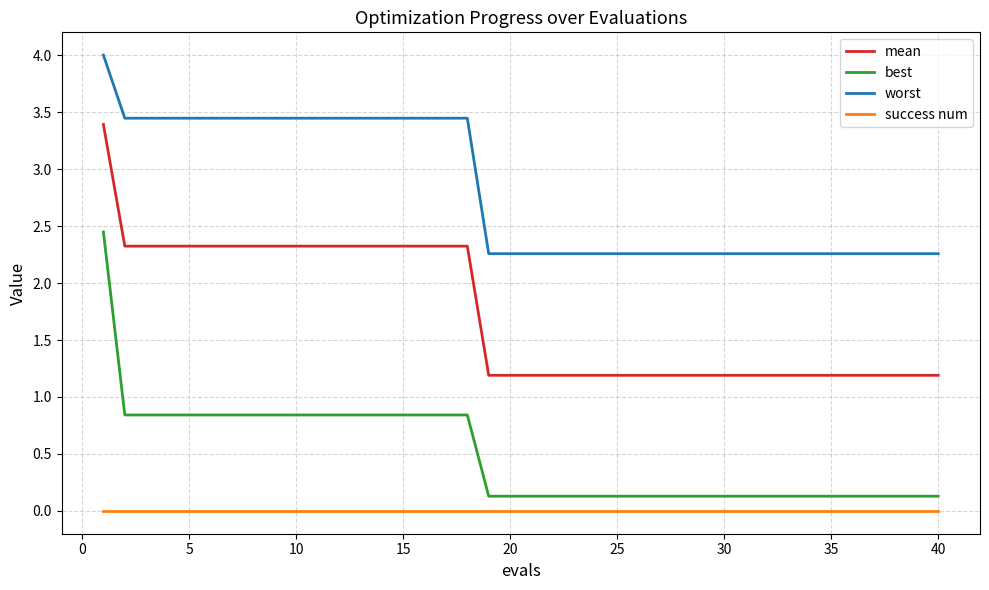

What is the sum of all best values?

19.6